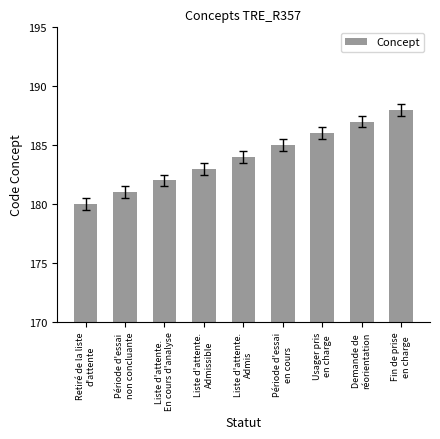

What is the label of the 4th bar from the right?

Période d'essai
en cours